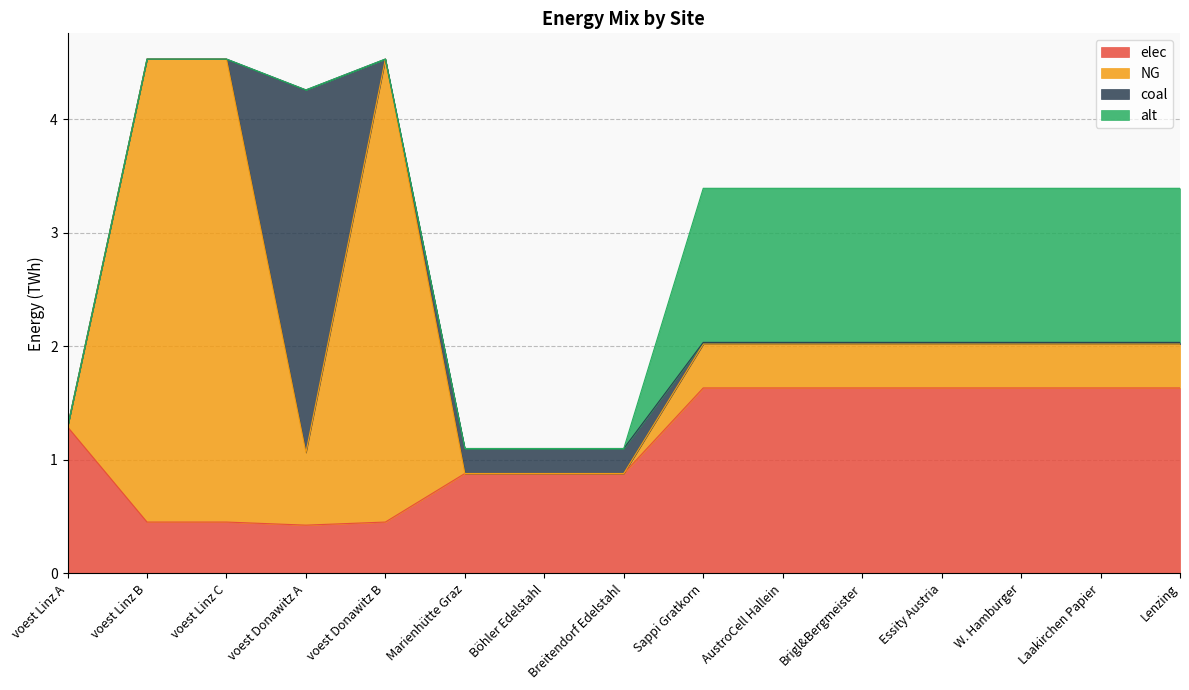

Does the chart have visible grid lines?

Yes